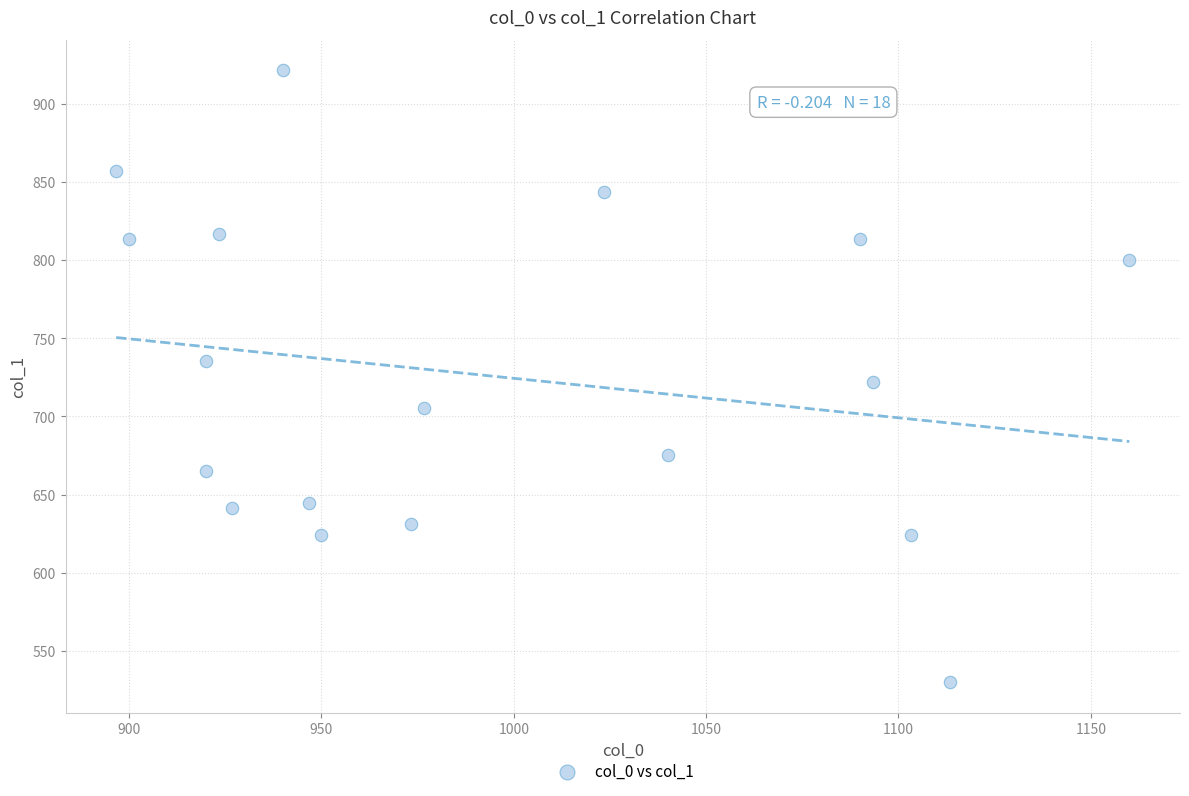

What is the range of Y values (max minus min)?

391.5